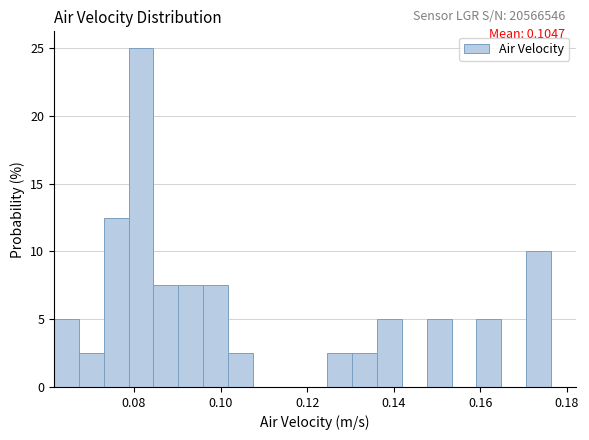

Read against the x-axis, roughly where is the centre of the tallest bar?

0.082